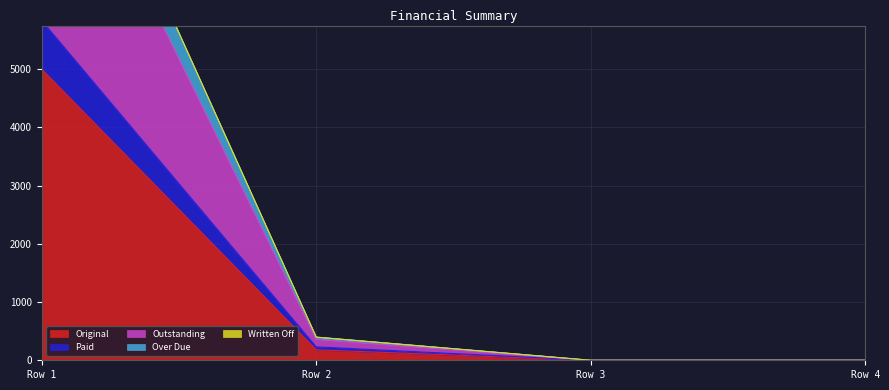

What is the sum of all Outstanding values?

10359.3